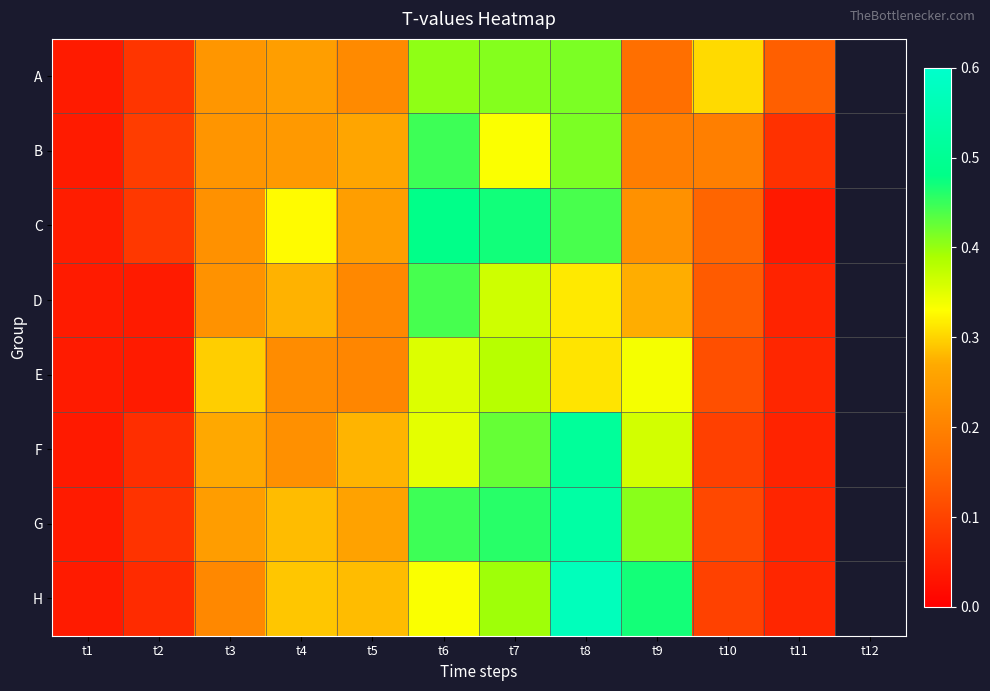

Is the value of D at t12 greater than the value of F at t9?

No